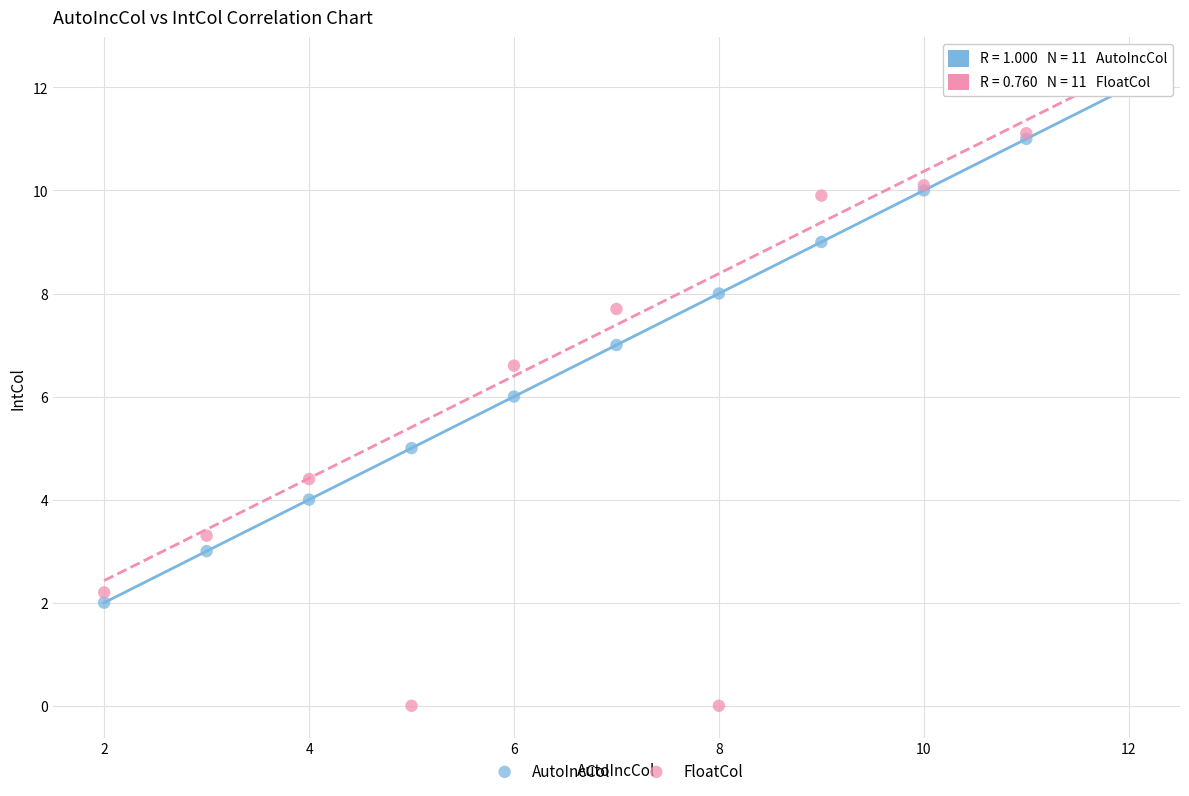

Which series has the widest spread of Y values?

FloatCol